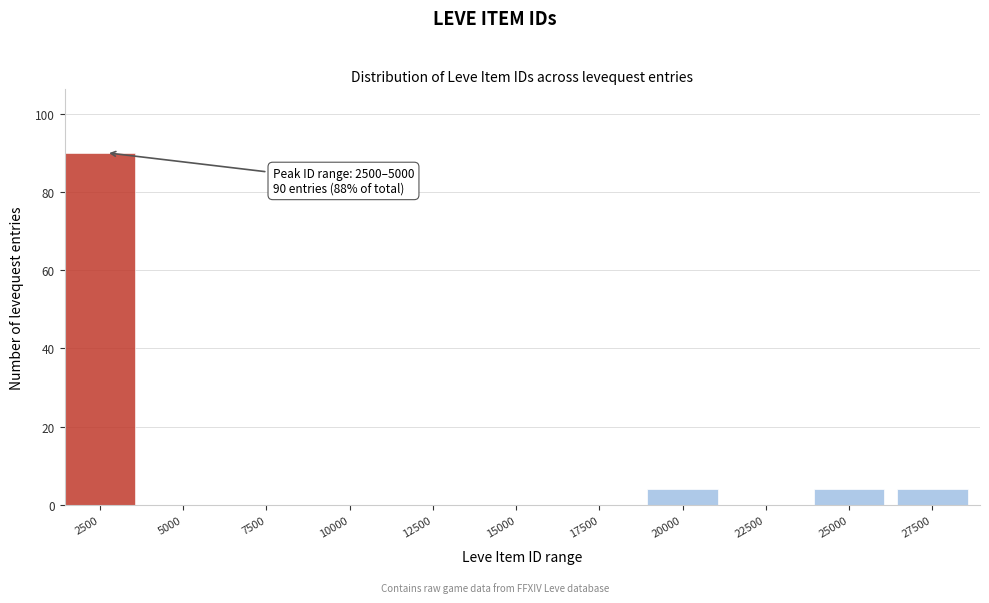

Reading left to right, what are all the values shown in this chart?

2500=90	5000=0	7500=0	10000=0	12500=0	15000=0	17500=0	20000=4	22500=0	25000=4	27500=4